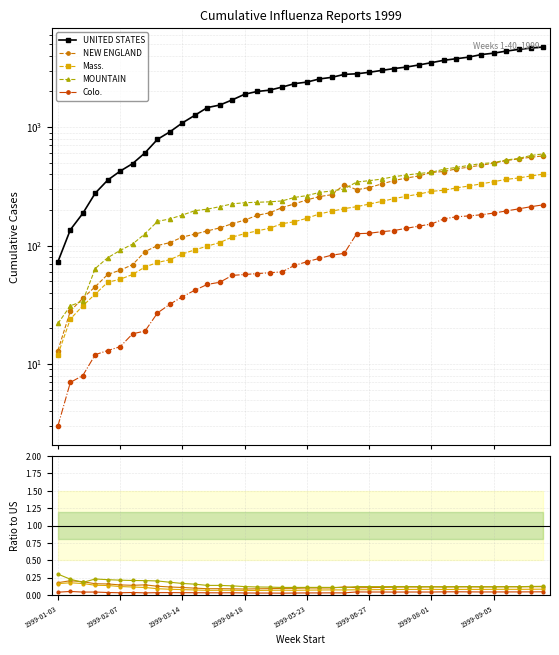

Is the value of UNITED STATES at 27 greater than the value of Colo. at 1999-06-27?

Yes